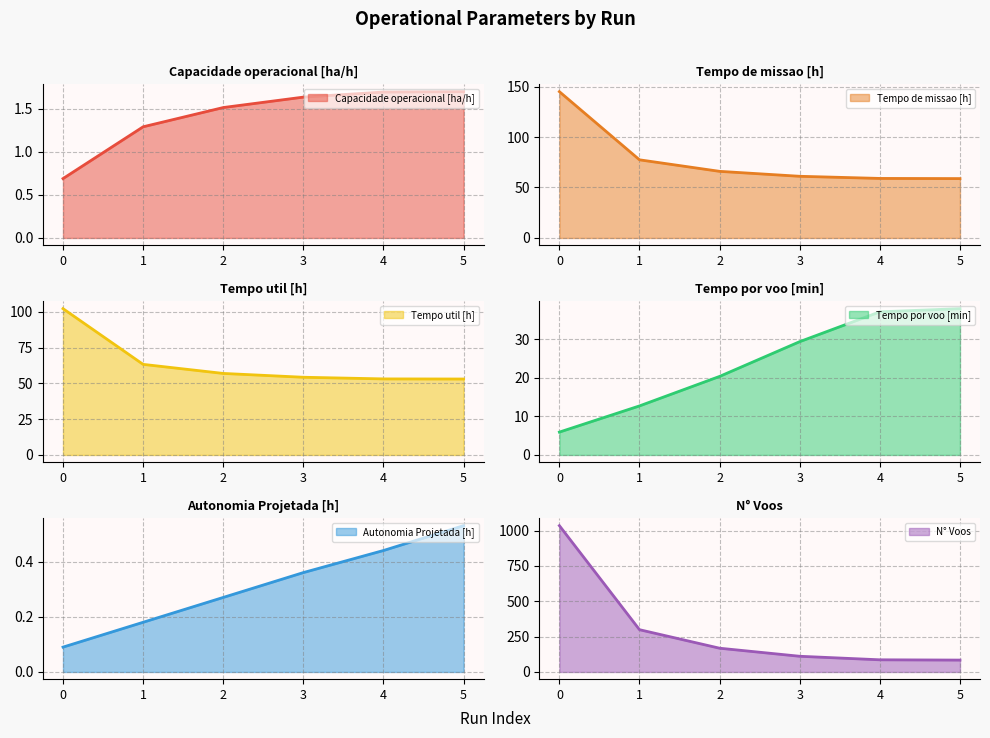

What are all the series names shown in the legend?

Capacidade operacional [ha/h], Tempo de missao [h], Tempo util [h], Tempo por voo [min], Autonomia Projetada [h], N° Voos